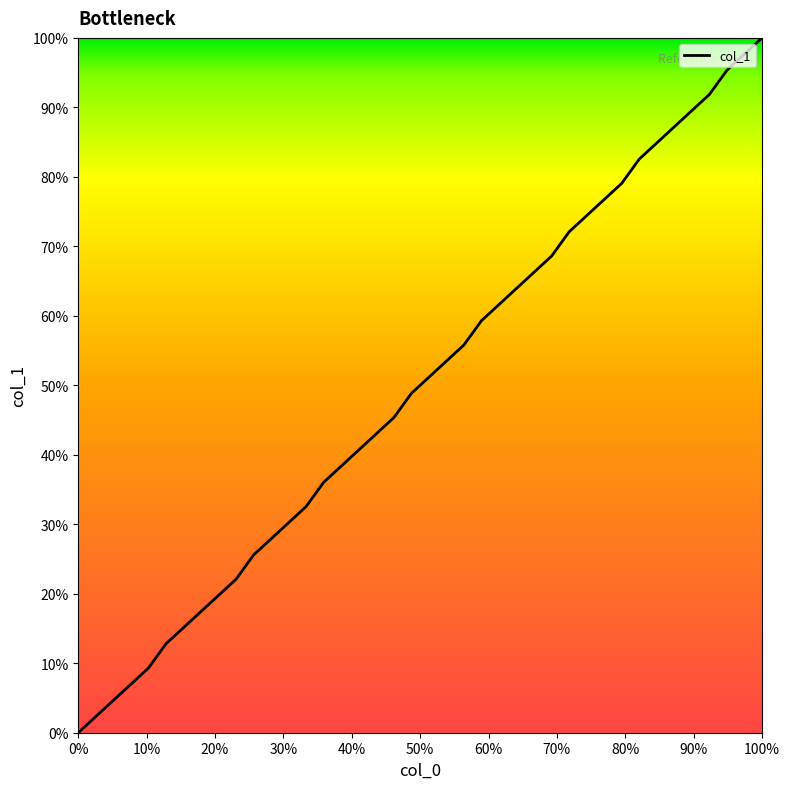

What is the difference between the maximum and minimum values?

100.0